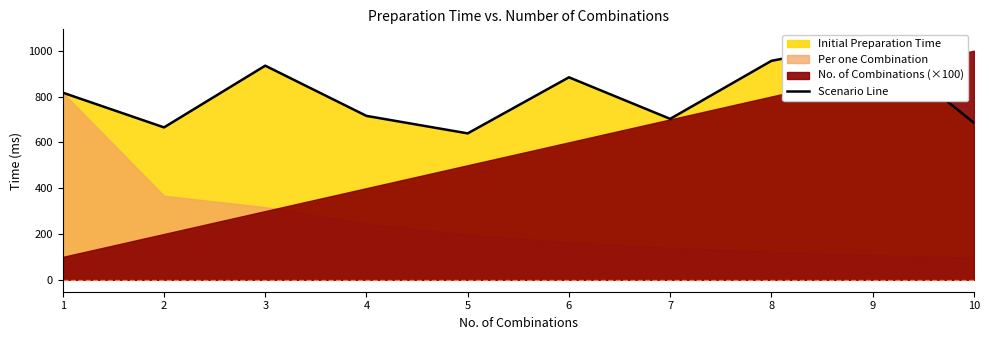

Rank the categories by value from lowest to highest.

5, 2, 10, 7, 4, 1, 6, 3, 8, 9